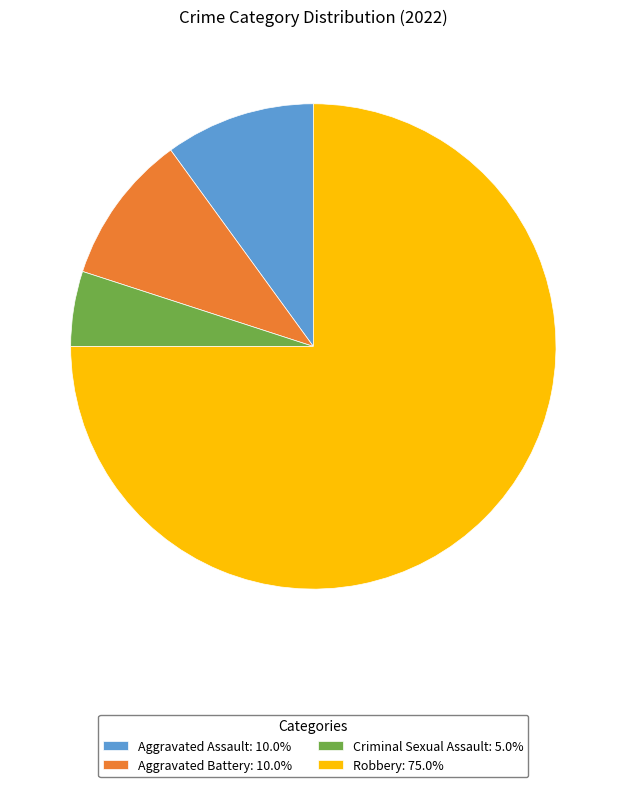

Is there a majority slice in this chart?

Yes